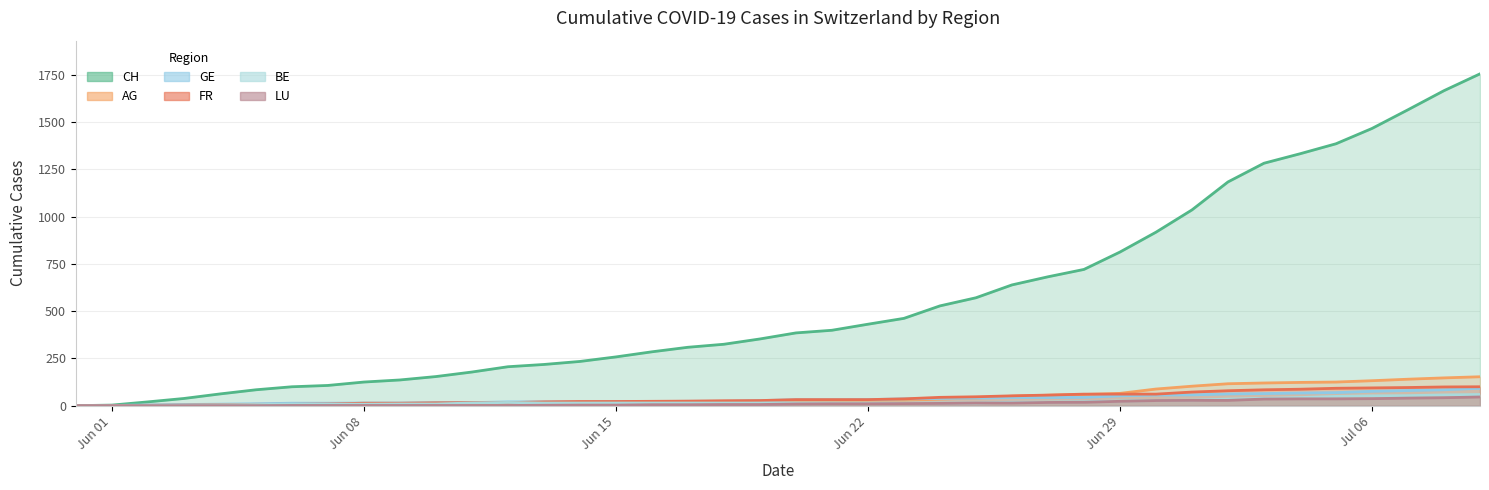

Does the chart display data point markers on the line(s)?

No